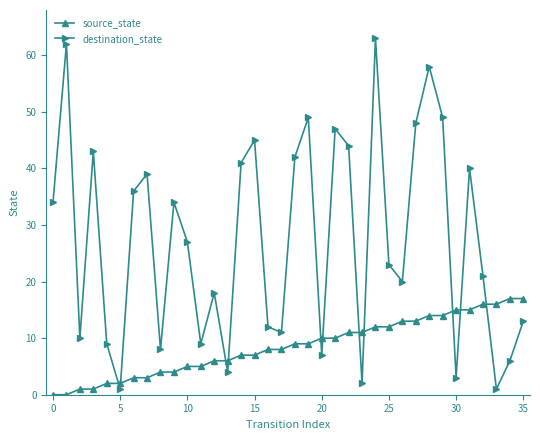

What is the difference between the maximum and minimum values in the source_state series?

17